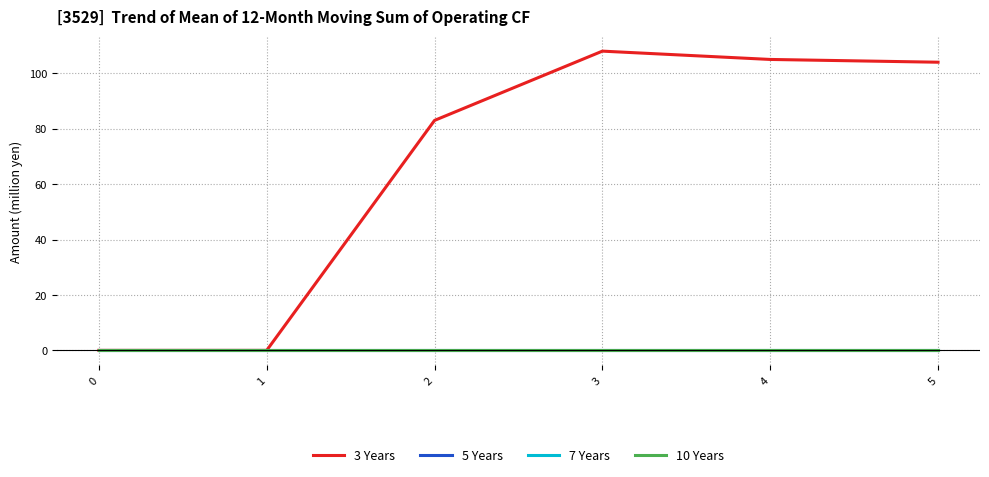

At which label is 3 Years closest to 54?

2